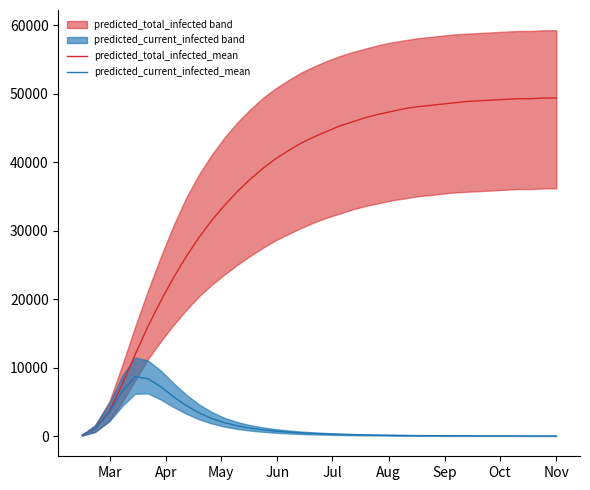

The predicted_total_infected_mean series shows 49400 at Nov. True or false?

True